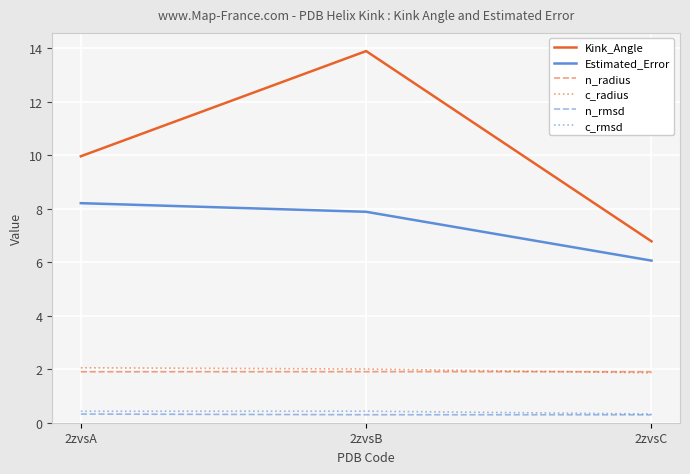

Count the number of data series in this chart.

6